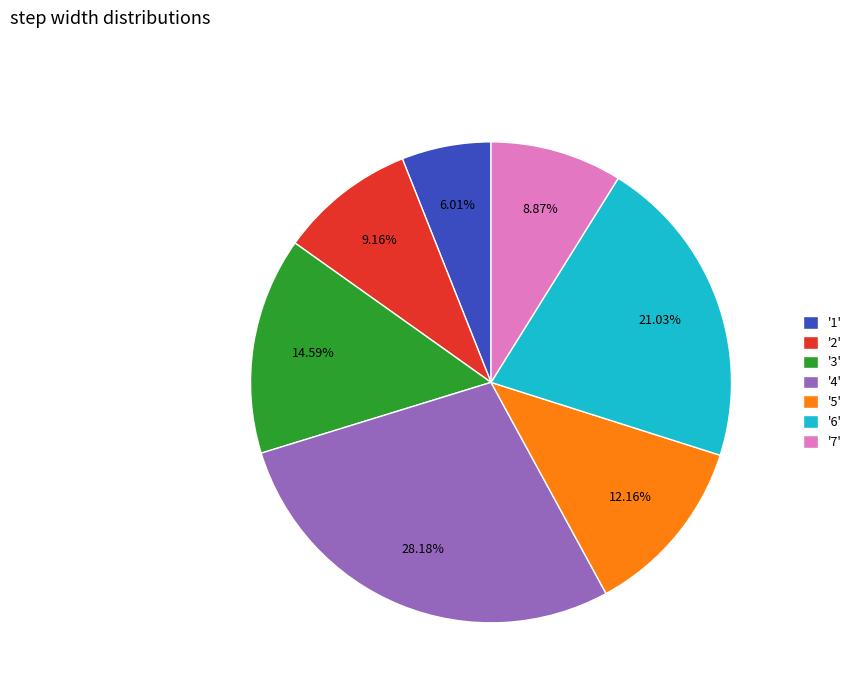

Is the sum of '5' and '6' greater than half?

No